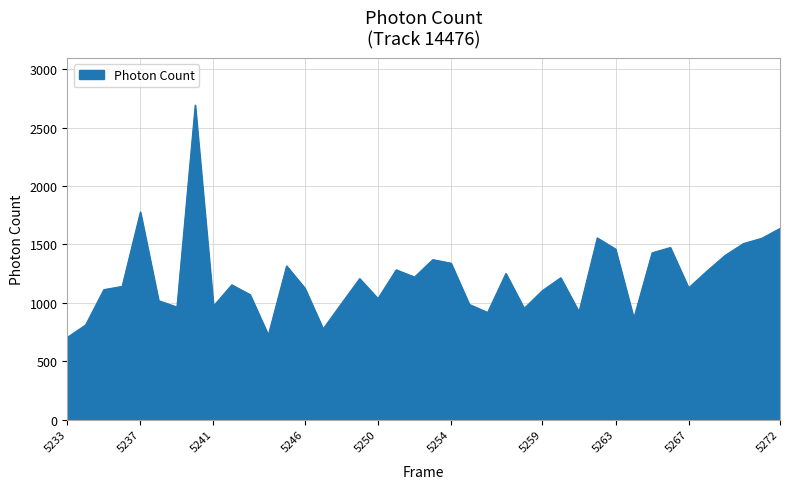

What is the maximum value shown in the chart?

2693.1